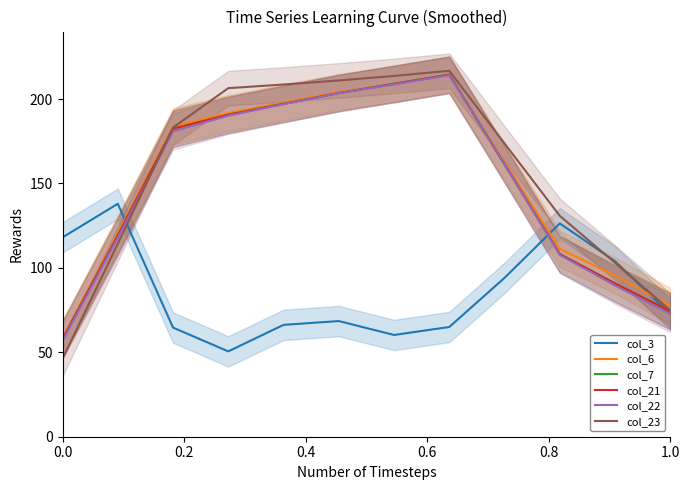

How many values in the col_3 series exceed 72?

6